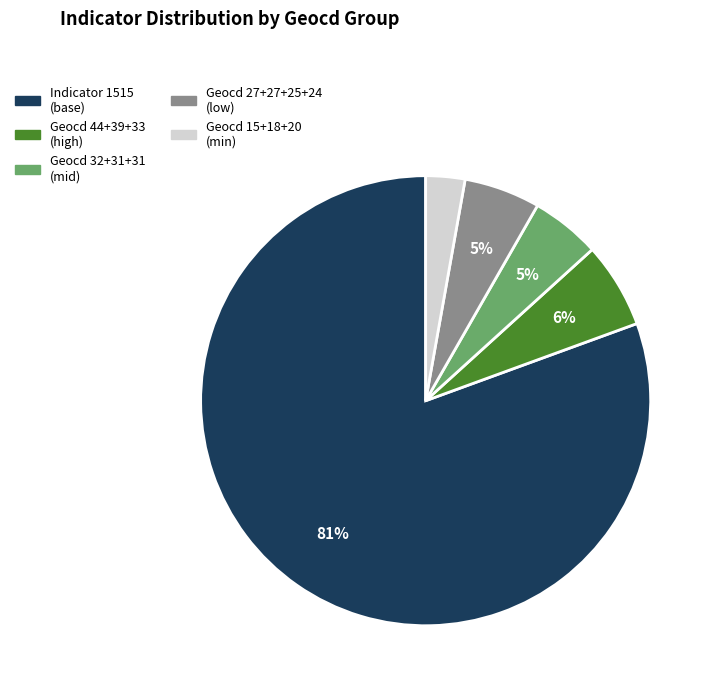

To the nearest percent, what is the average slice percentage?

20%